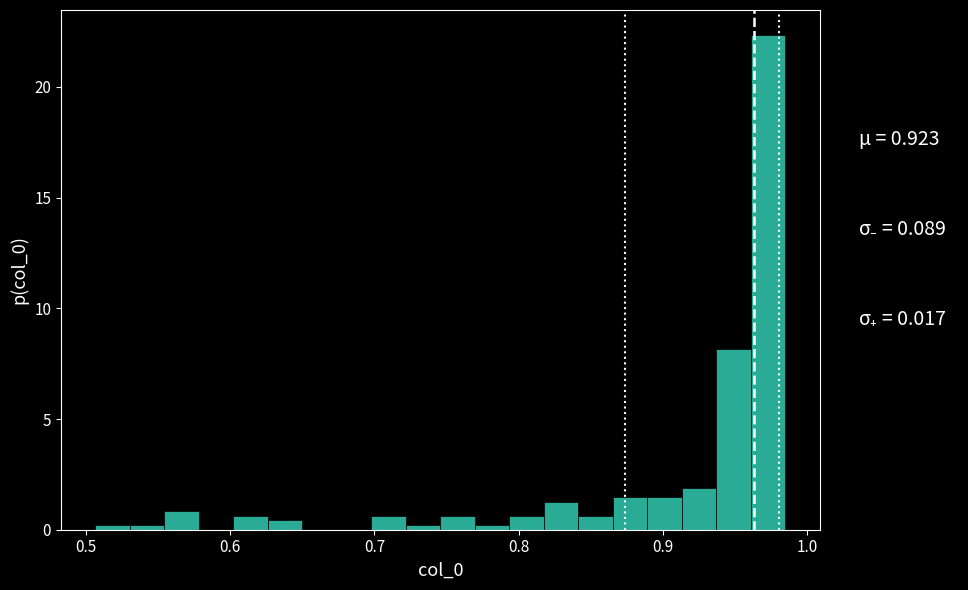

Around what value on the x-axis is the tallest bar? Give the approximate position of its centre, as read against the axis.

0.97